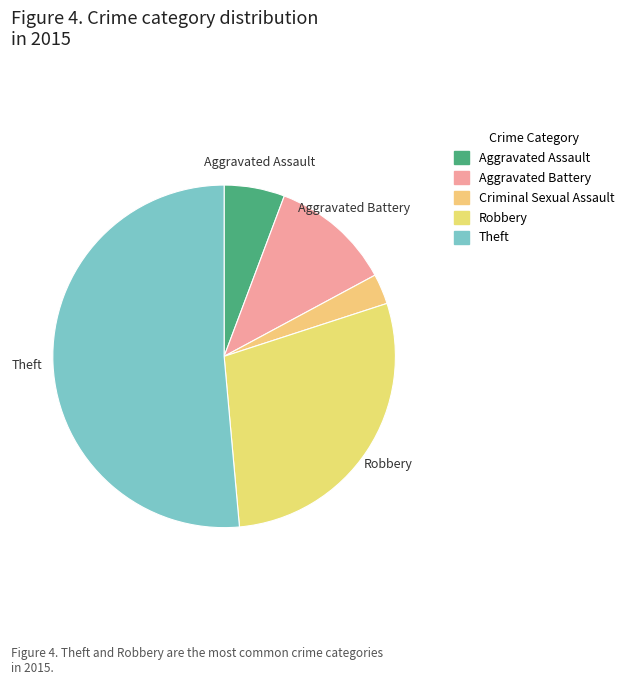

How many segments does this pie chart have?

5